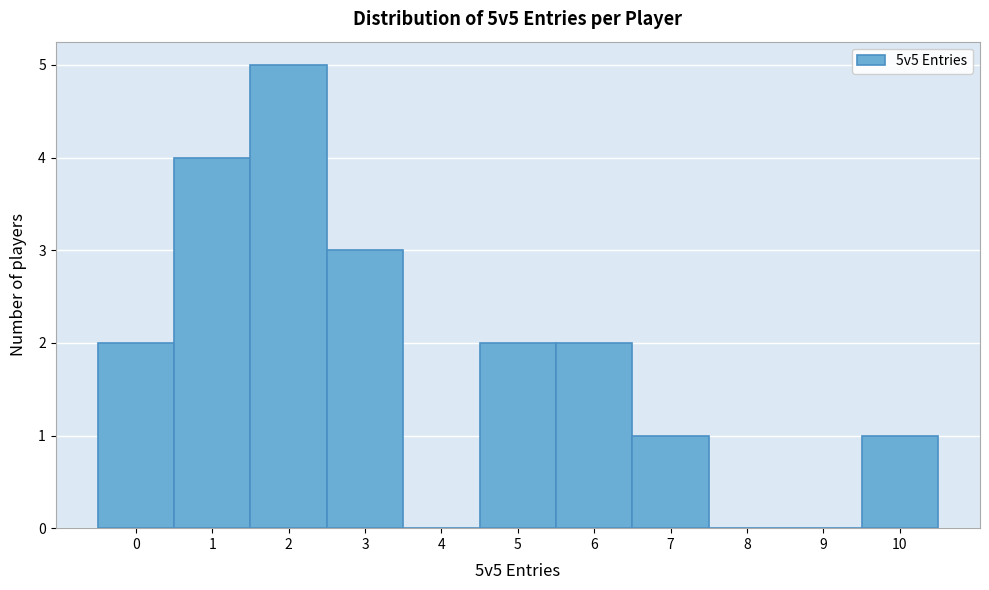

Over which range of the x-axis is the bar tallest?

1.5 to 2.5